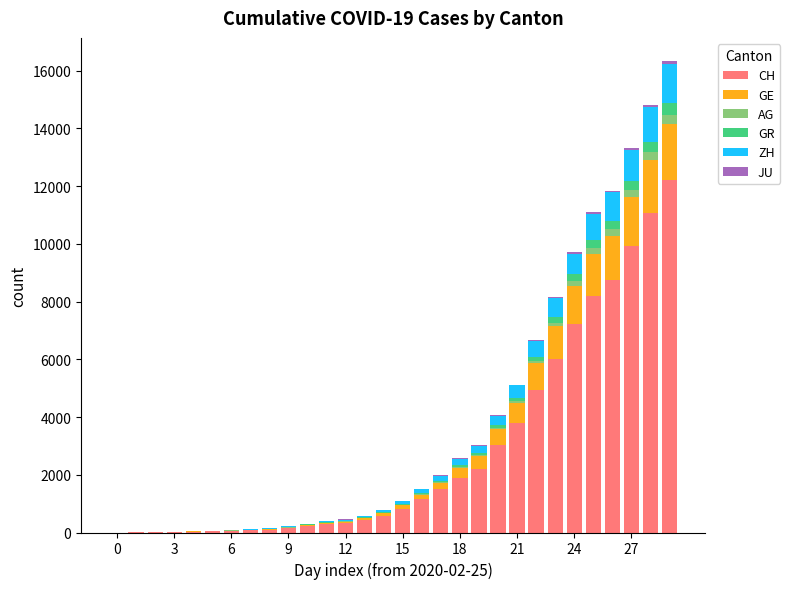

Are the bars grouped side by side (vs. stacked)?

No